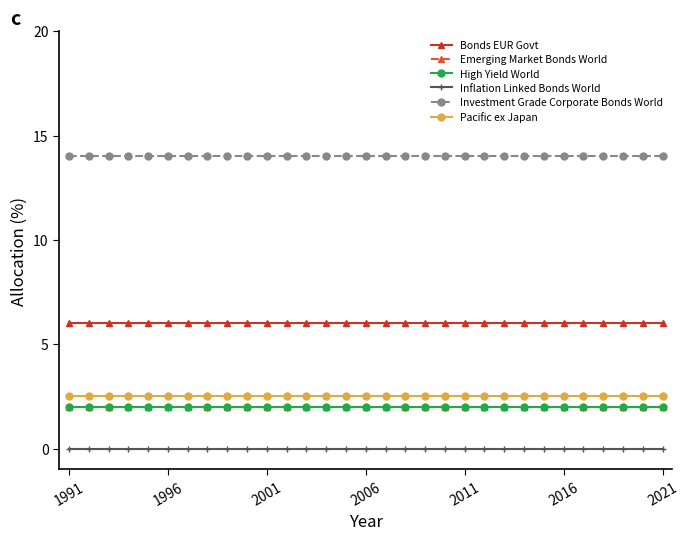

Which series has the widest spread of values?

Bonds EUR Govt